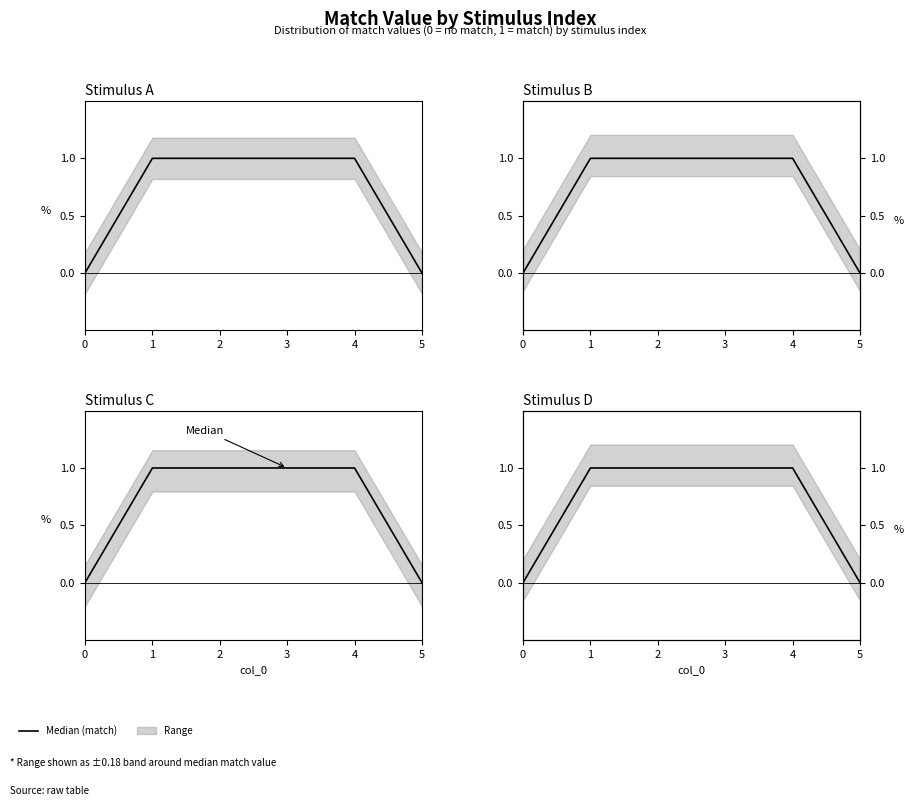

Reading left to right, transcribe all the data shown in this chart.

0=0	1=1	2=1	3=1	4=1	5=0